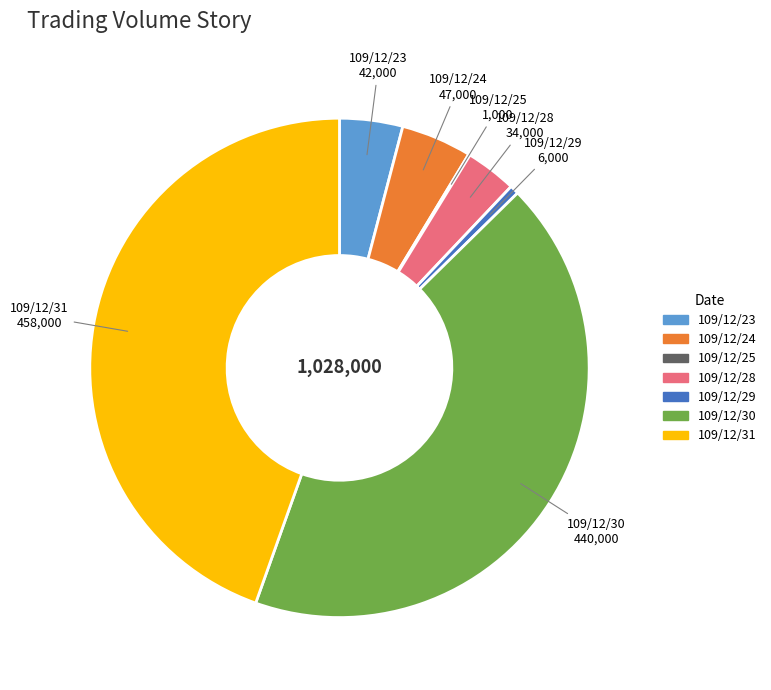

Which has a higher value, 109/12/31 or 109/12/24?

109/12/31